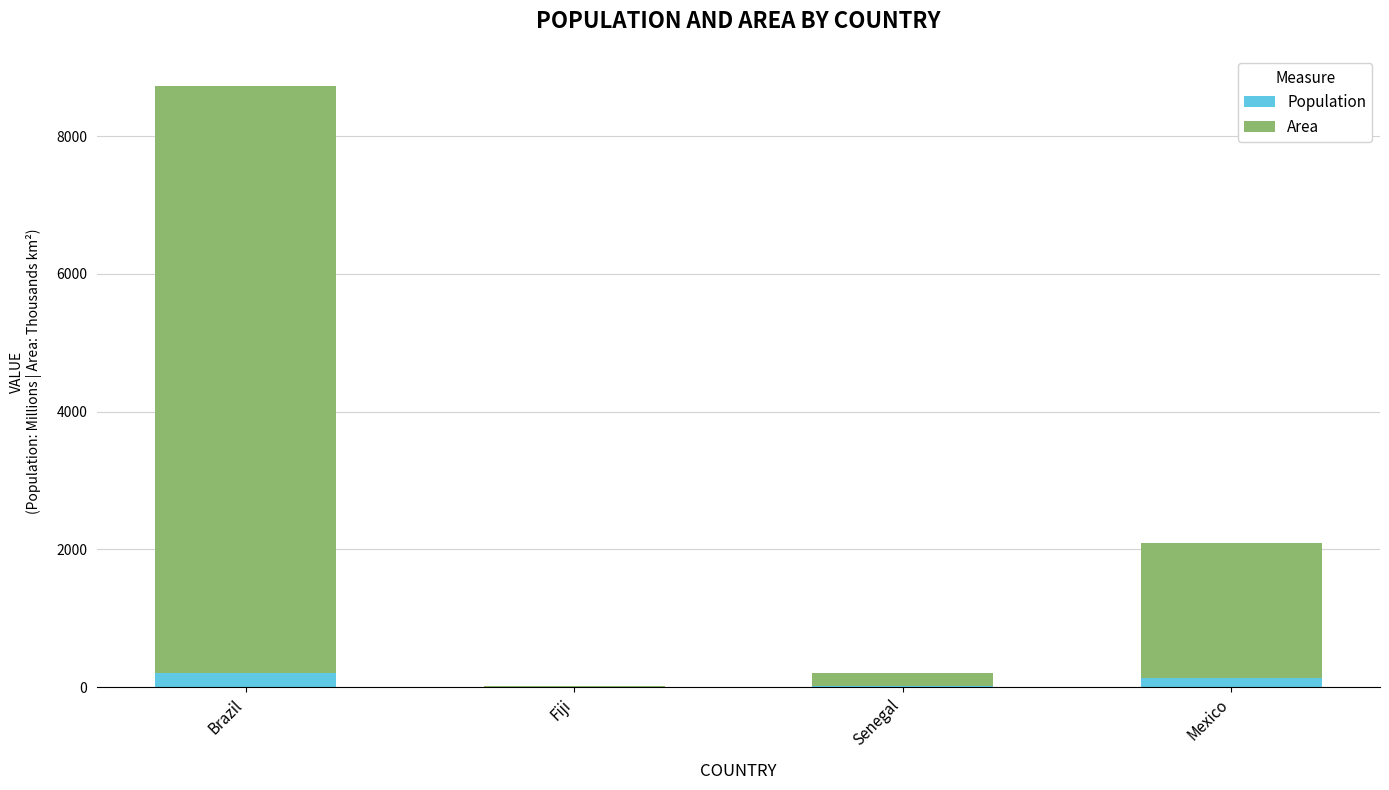

What is the total value across all series at Brazil?

8728.3